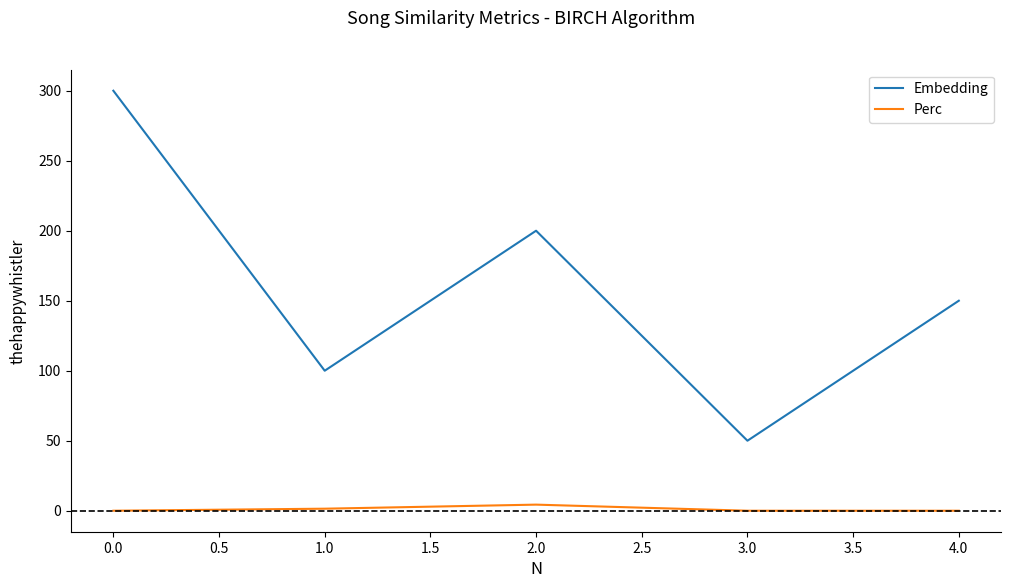

List the series in order of their peak value, lowest first.

Perc, Embedding